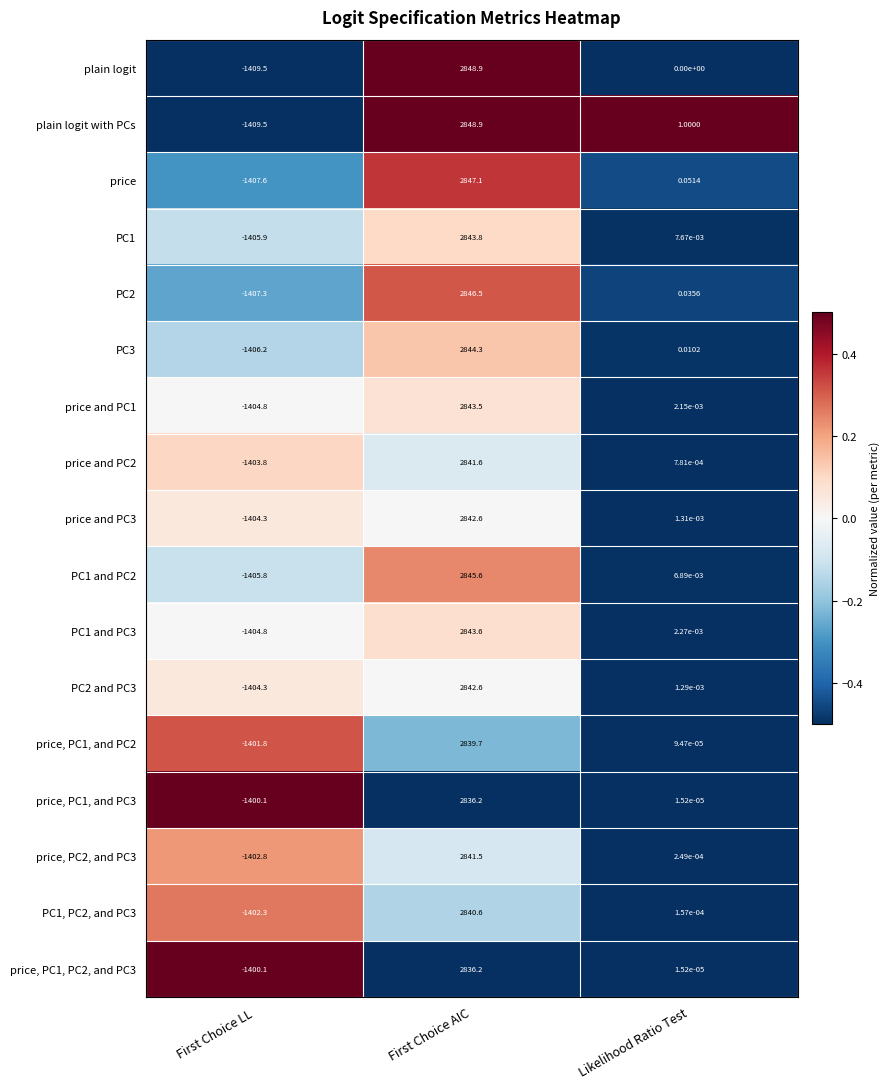

At which category does the chart reach its peak across all series?

First Choice AIC